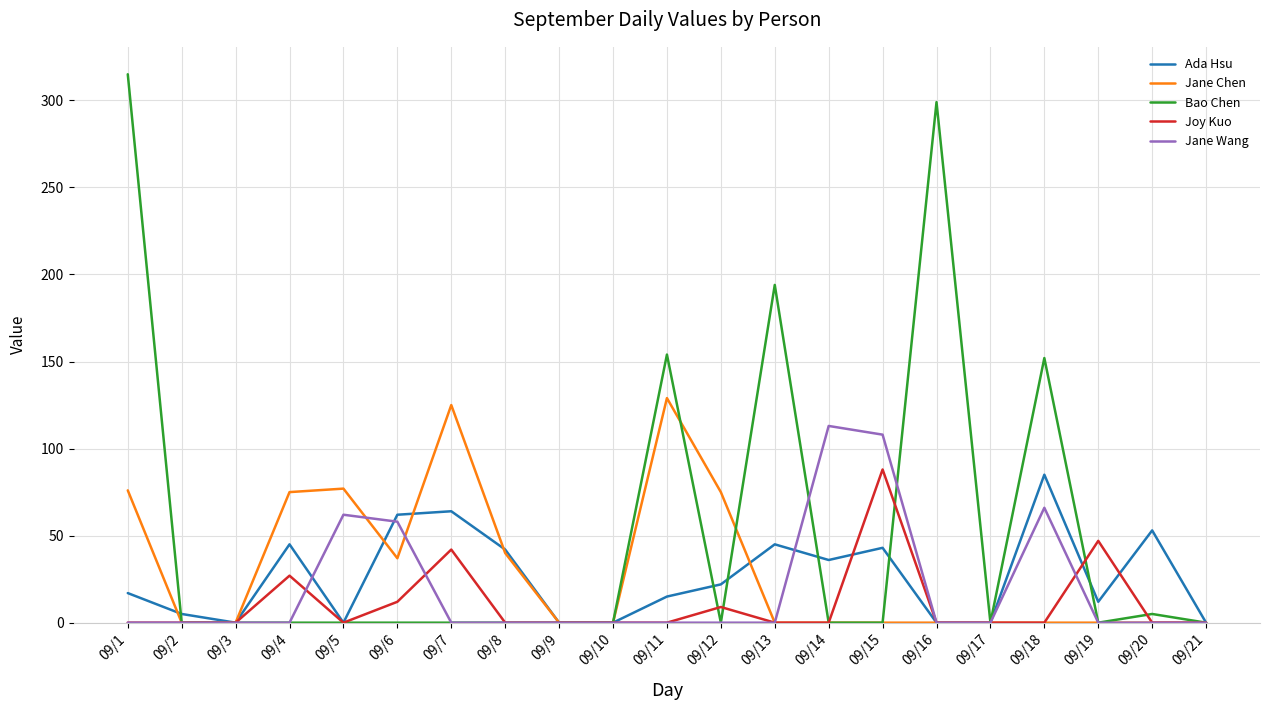

At which category is the sum across all series the highest?

09/1